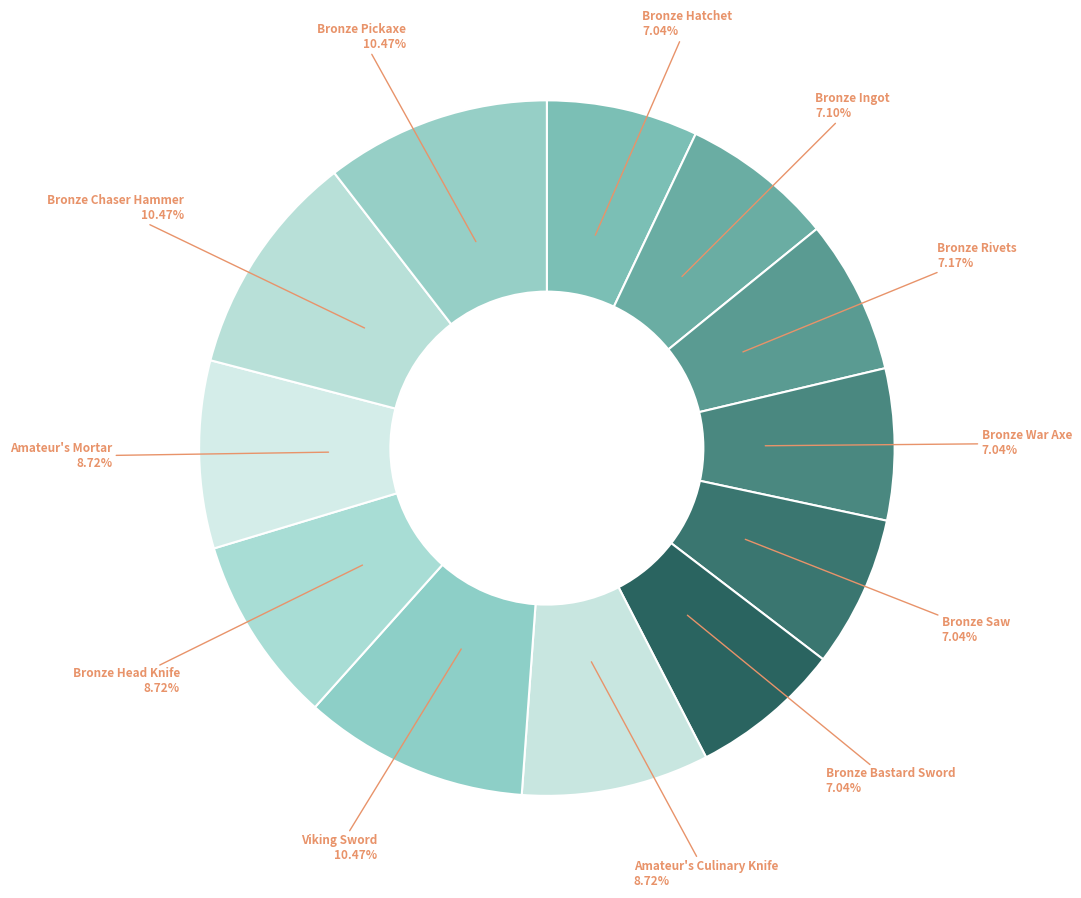

Does Bronze Bastard Sword account for over 50% of the chart?

No